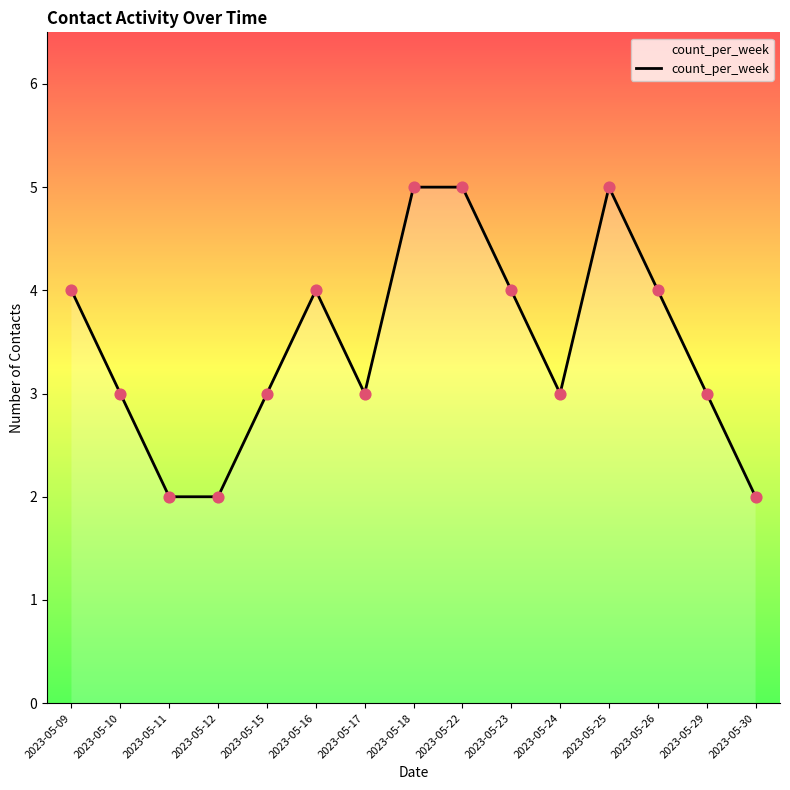

Approximately how many times larger is the value at 2023-05-15 compared to 2023-05-30?

1.5